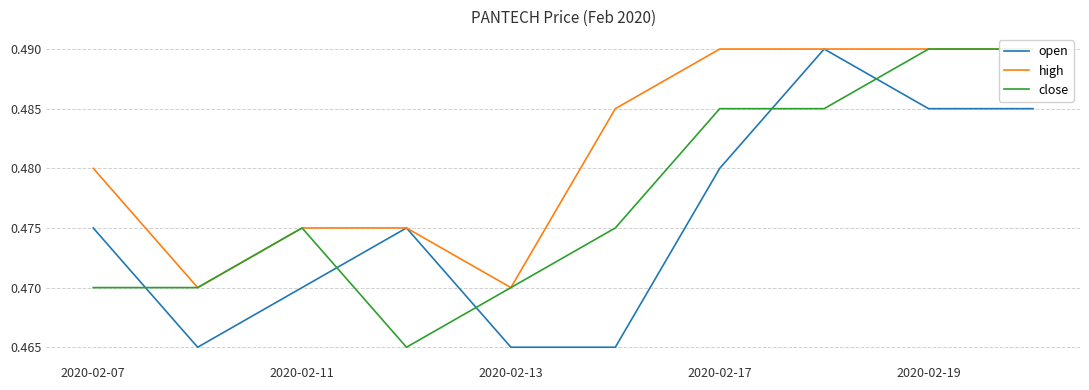

What is the average value of the close series?

0.5